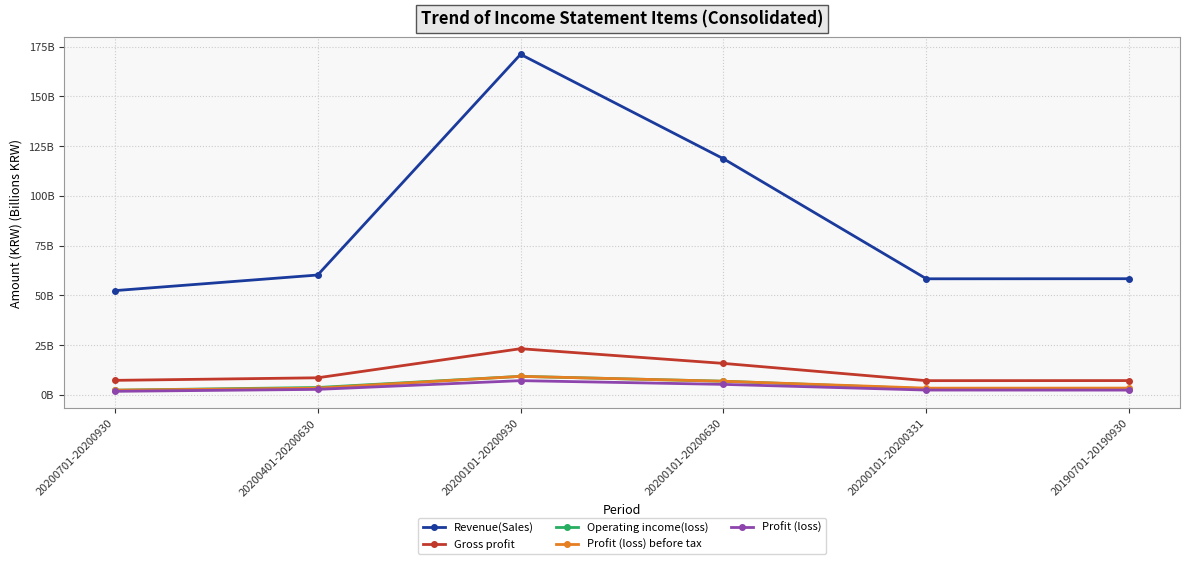

True or false: Profit (loss) and Revenue(Sales) intersect in this chart.

False